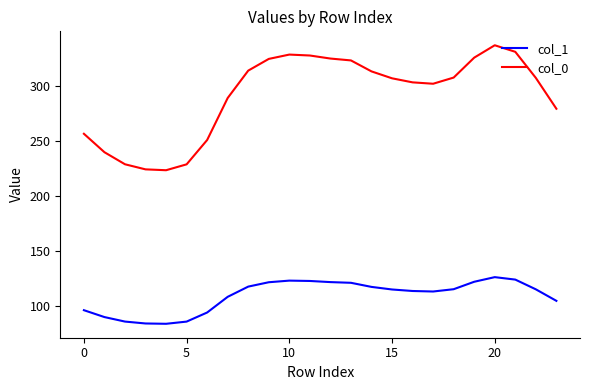

What is the highest value of the col_0 series?

337.2